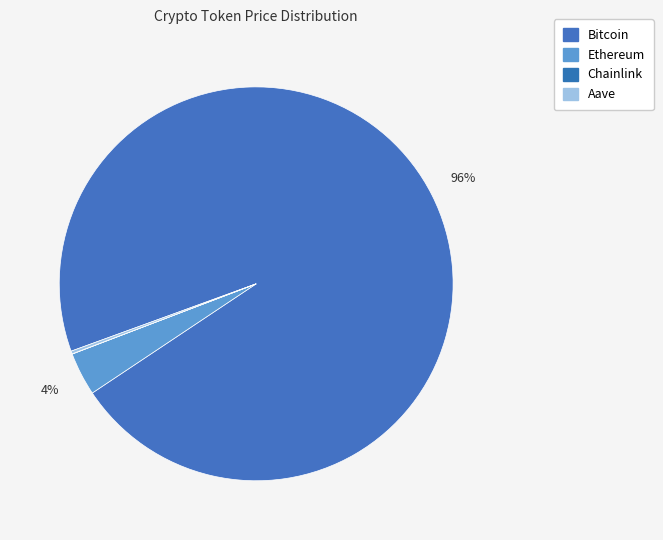

To the nearest percent, what portion does Ethereum represent?

4%